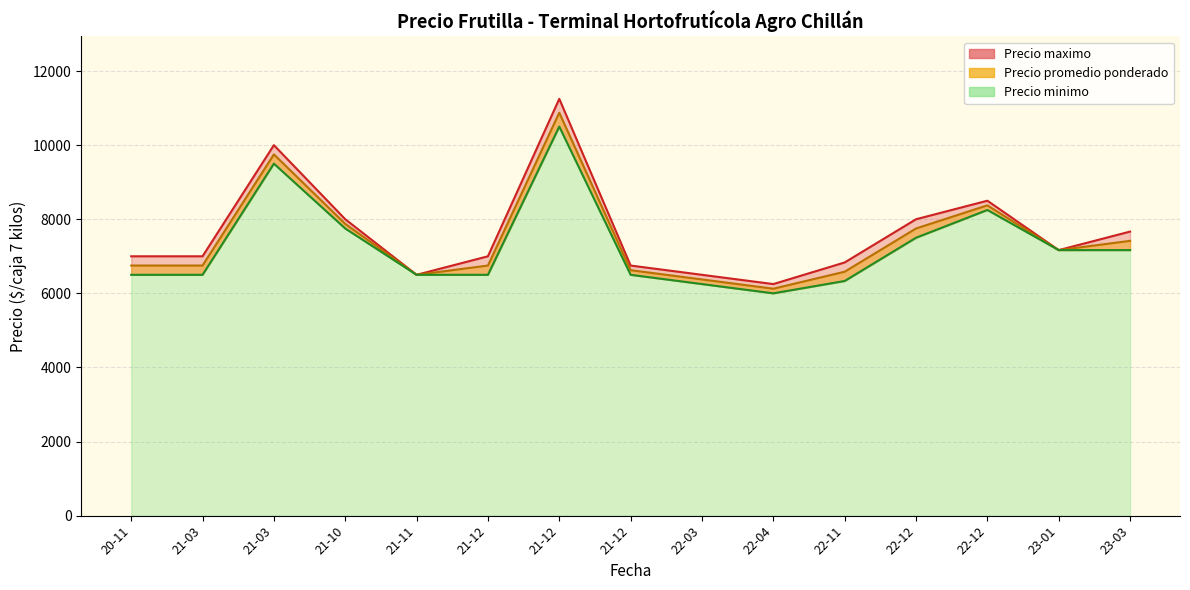

How many series are shown in this chart?

3